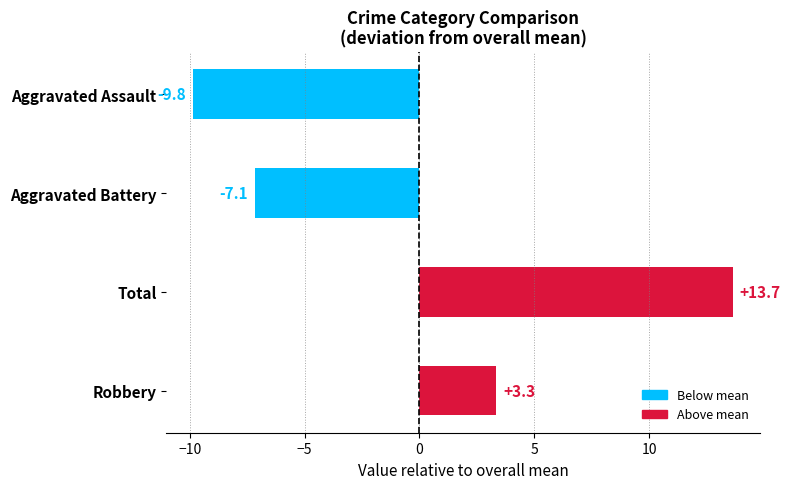

At which category does the chart reach its peak across all series?

Total